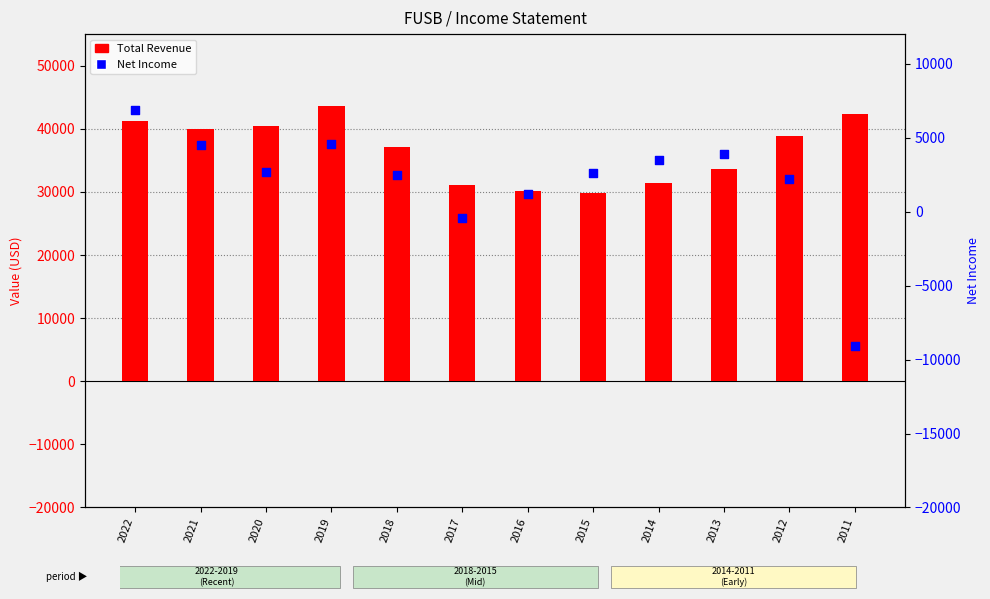

Which series has the widest spread of Y values?

Net Income